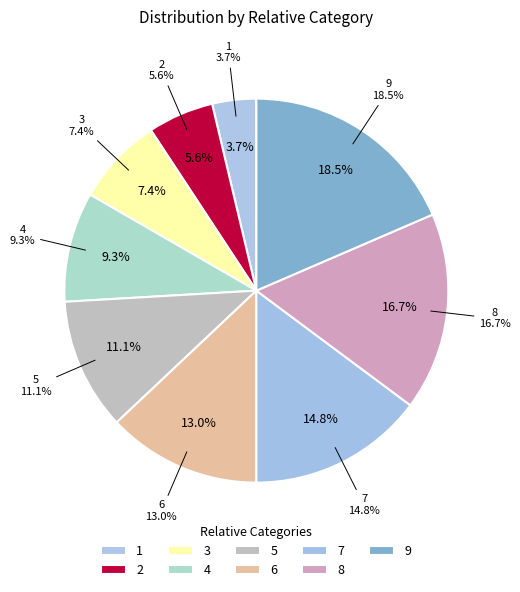

To the nearest percent, what is the average slice percentage?

11%